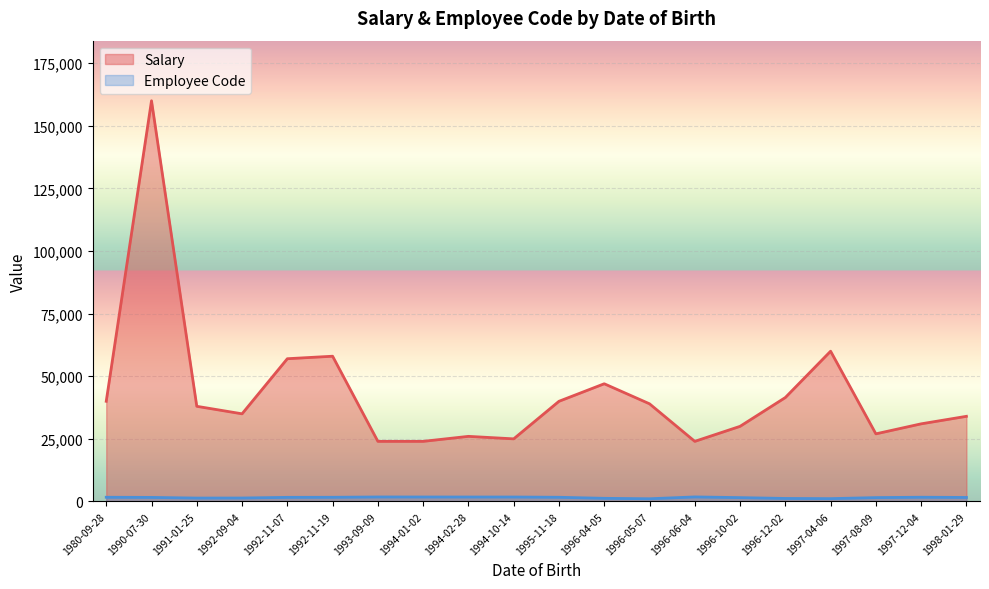

At which category does Salary reach its first local peak?

1990-07-30